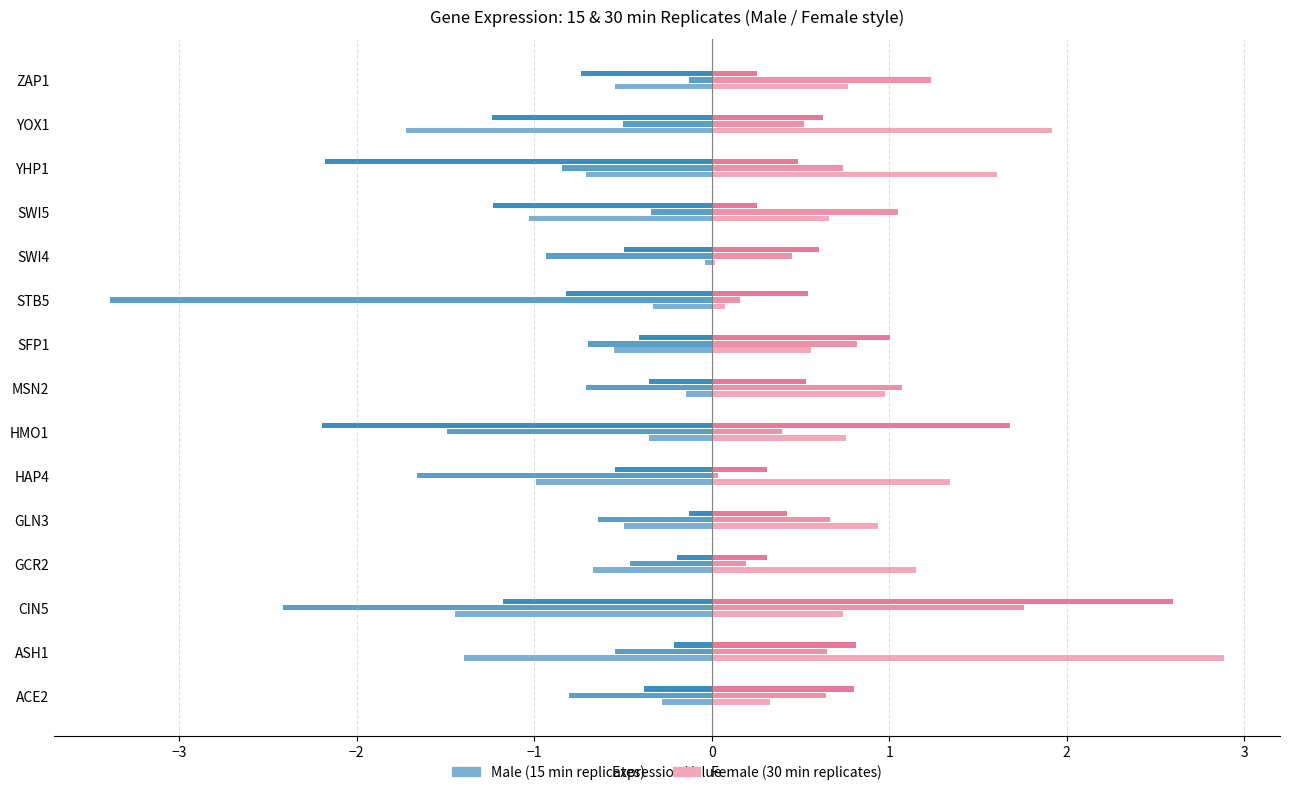

Count the number of data series in this chart.

6